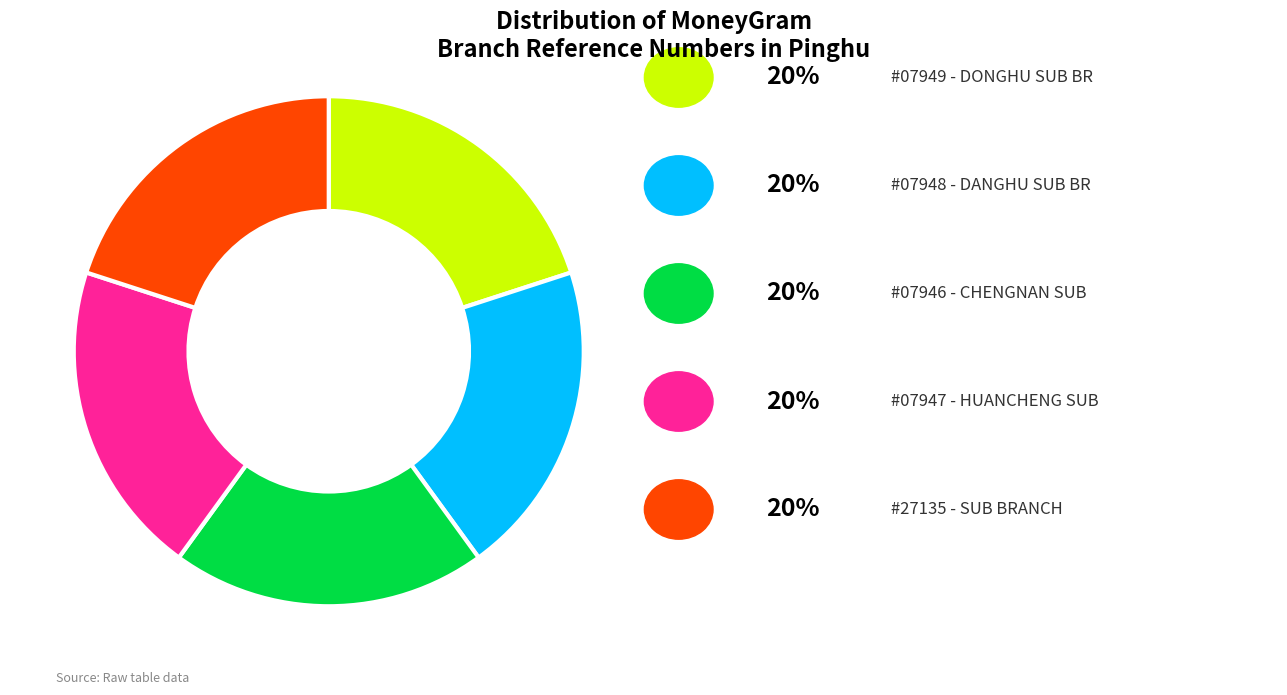

Is there a majority slice in this chart?

No